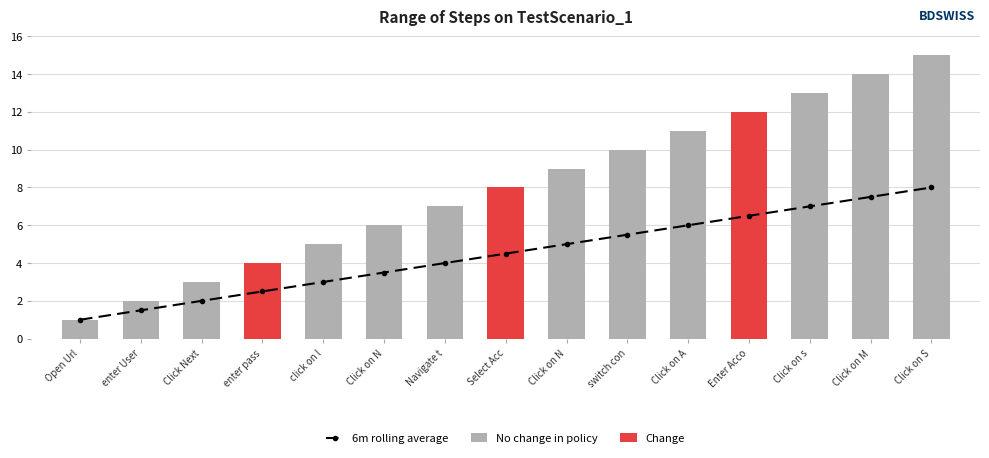

At which category does the chart reach its peak across all series?

Click on S